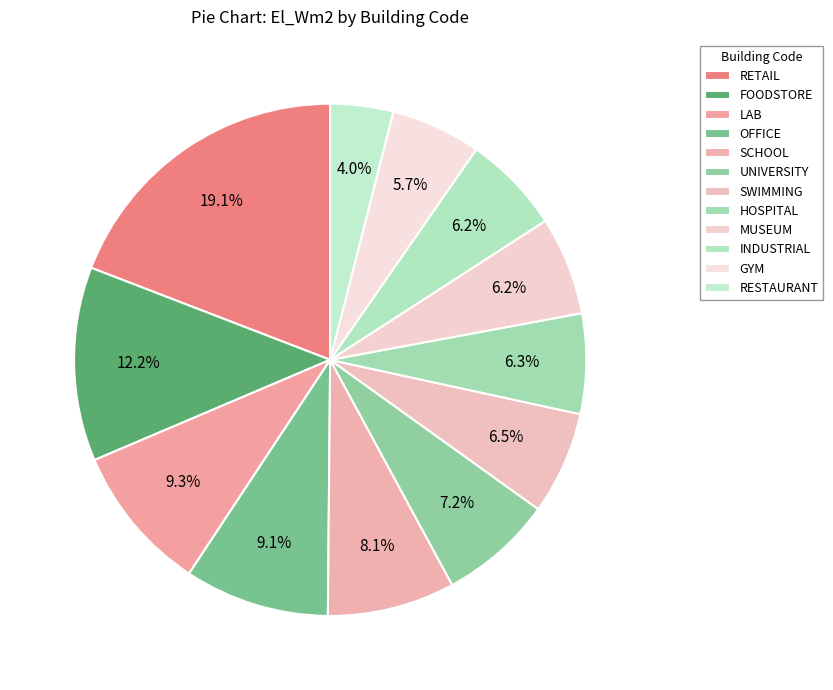

Which category has the smallest portion of the pie?

RESTAURANT